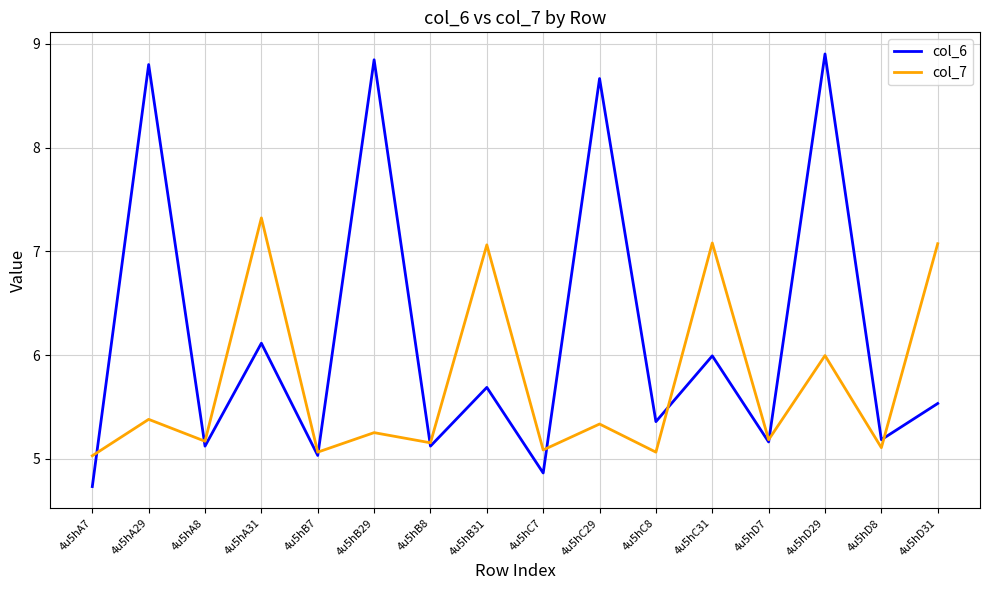

At which category does the chart reach its minimum across all series?

4u5hA7